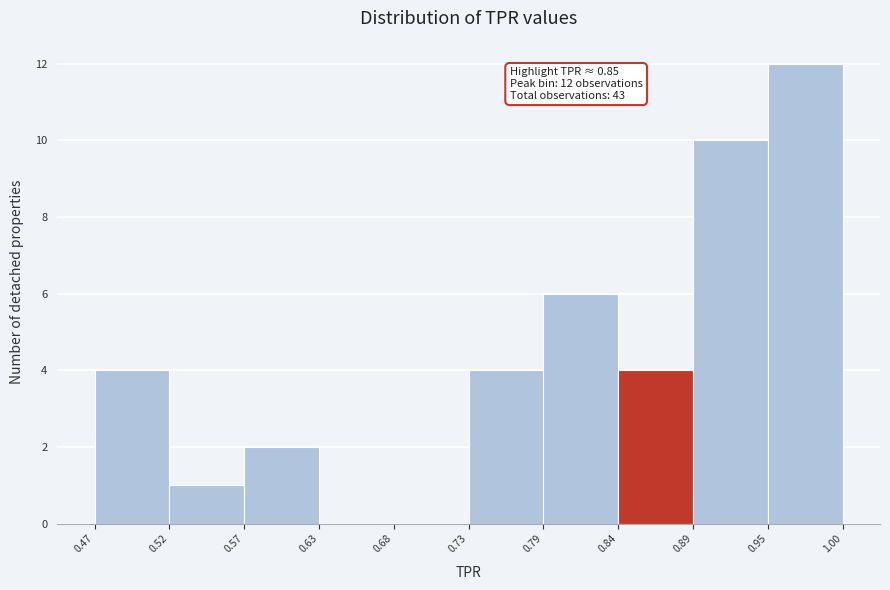

Which range on the x-axis has the tallest bar?

0.95 to 1.00